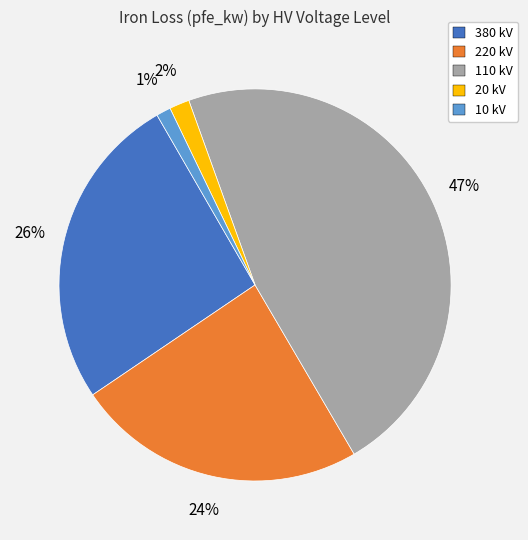

What percentage is the 220 kV slice, to the nearest percent?

24%